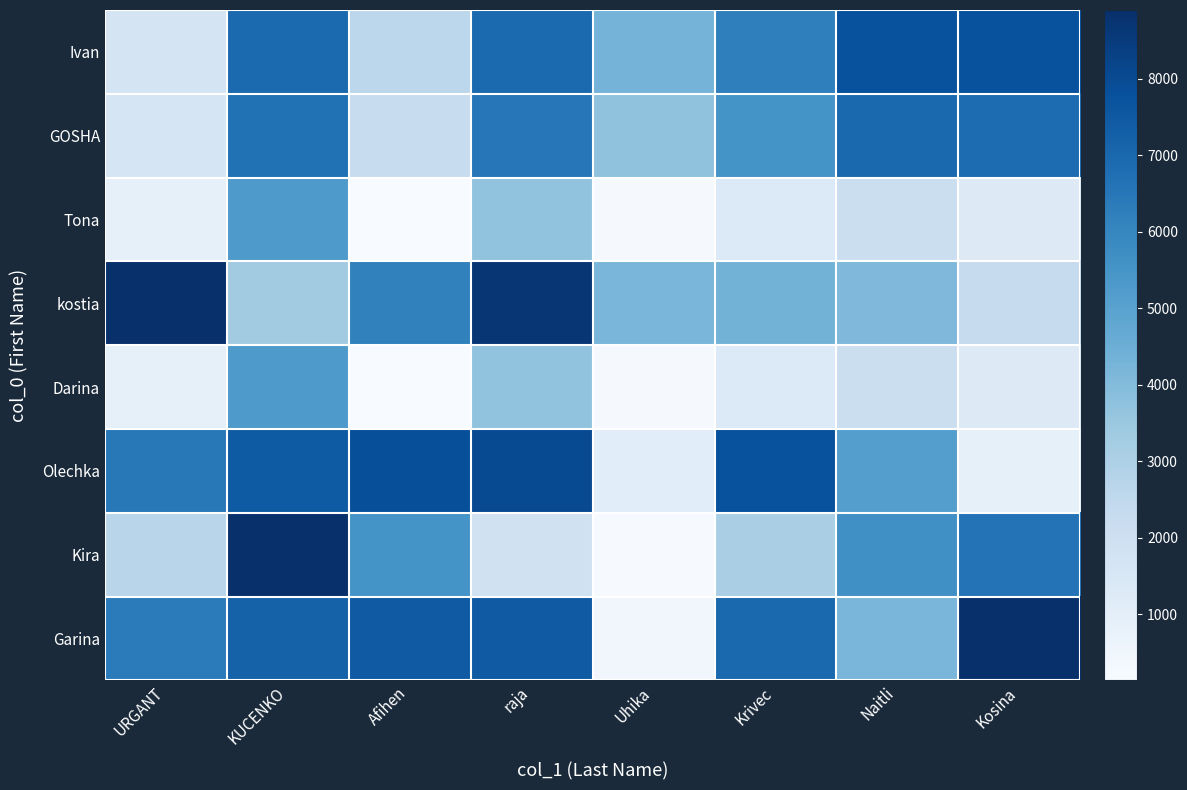

At how many categories does at least one series exceed 5700?

7